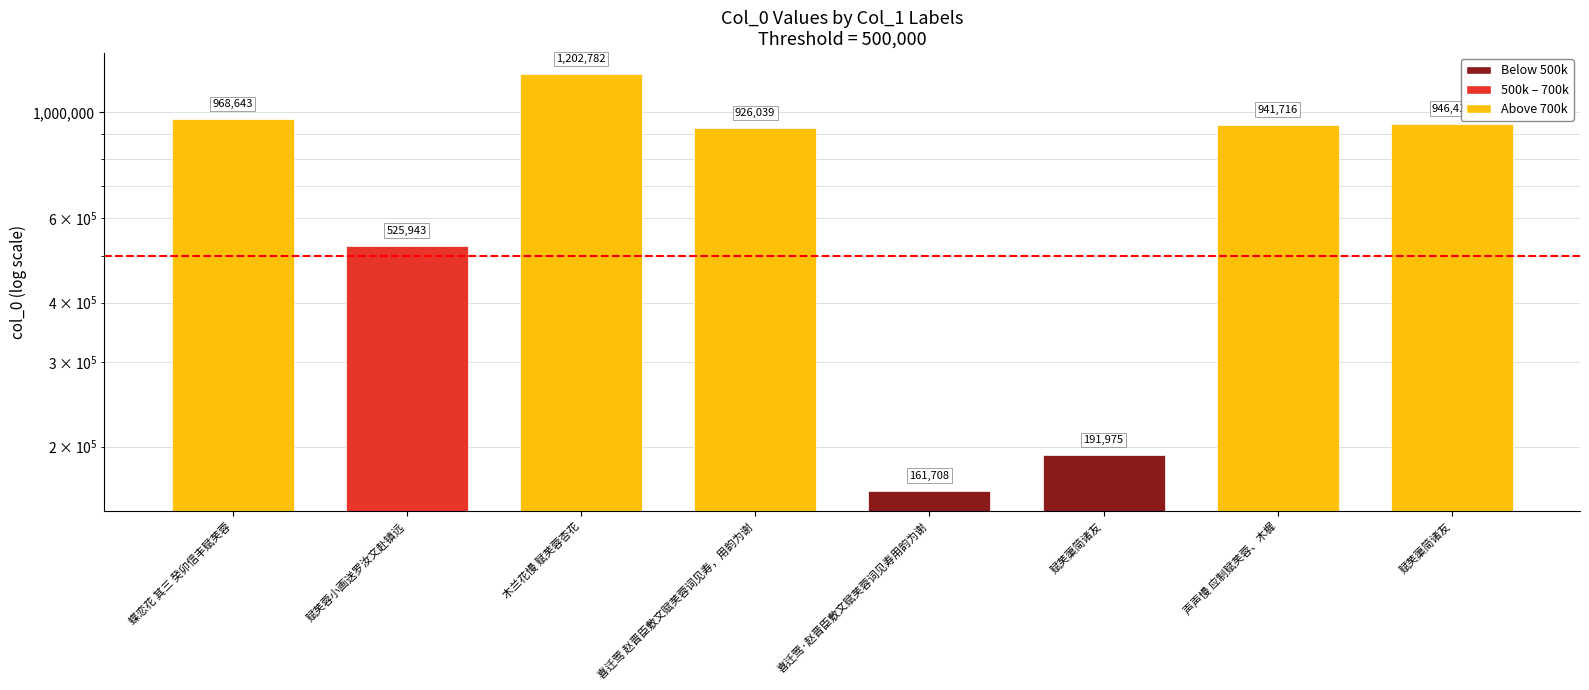

Reading left to right, what are all the values shown in this chart?

968643	525943	1202782	926039	161708	191975	941716	946410